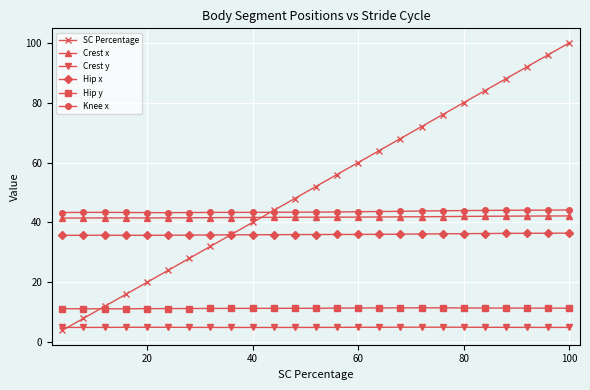

How many distinct data groups are displayed?

6